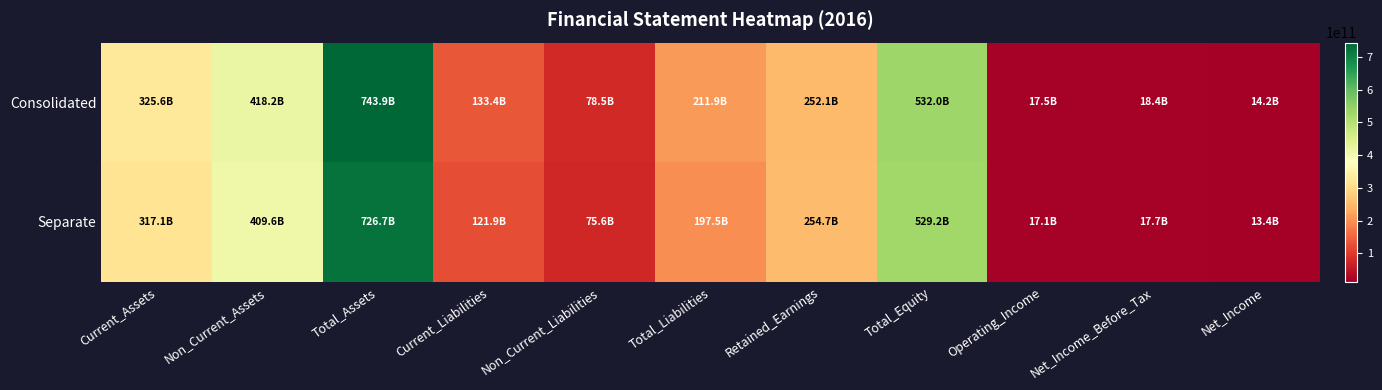

What is the spread (max minus min) of values at Current_Liabilities?

11454957441